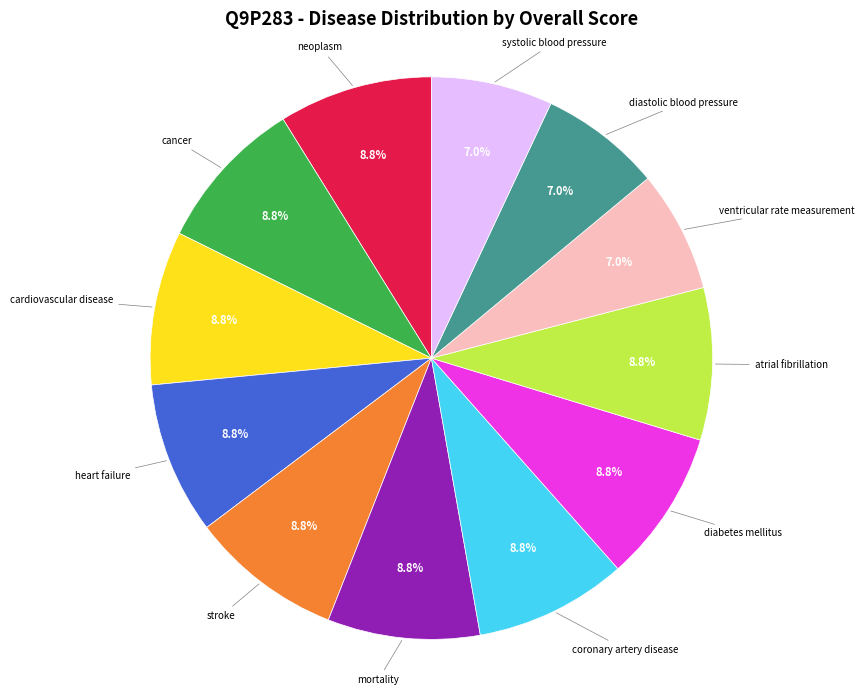

Does any single category account for the majority?

No